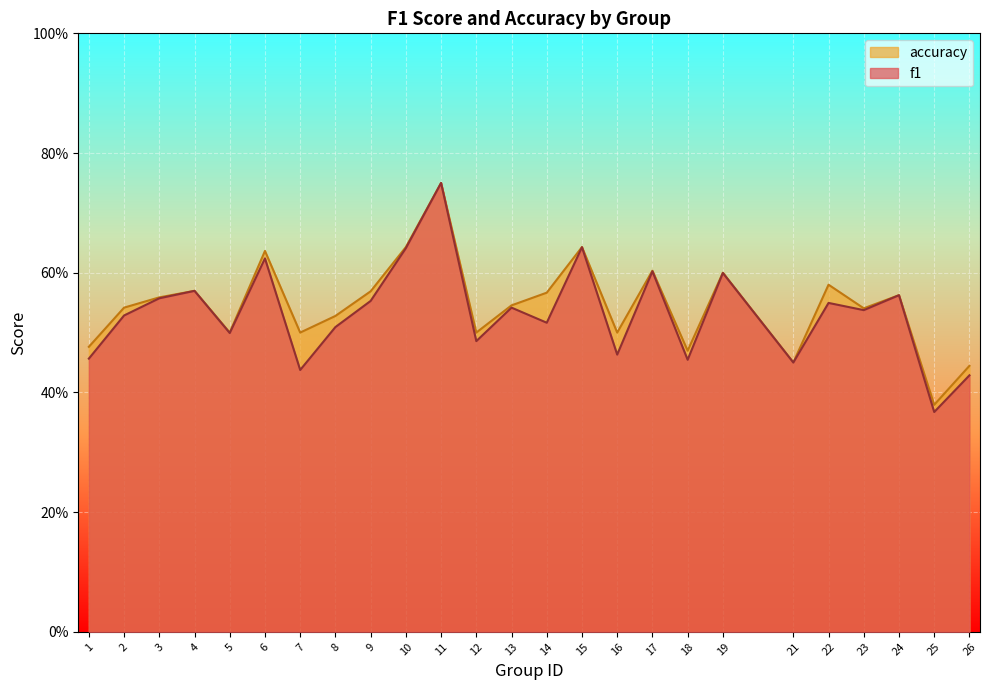

What is the minimum value for accuracy?

0.4